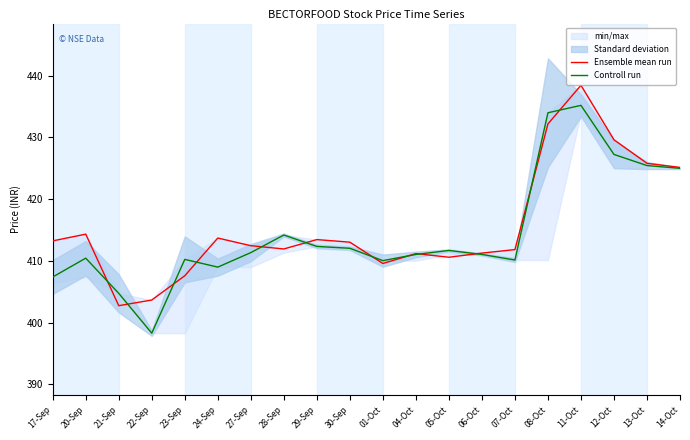

True or false: Controll run has a value of 410.4 at 20-Sep.

True